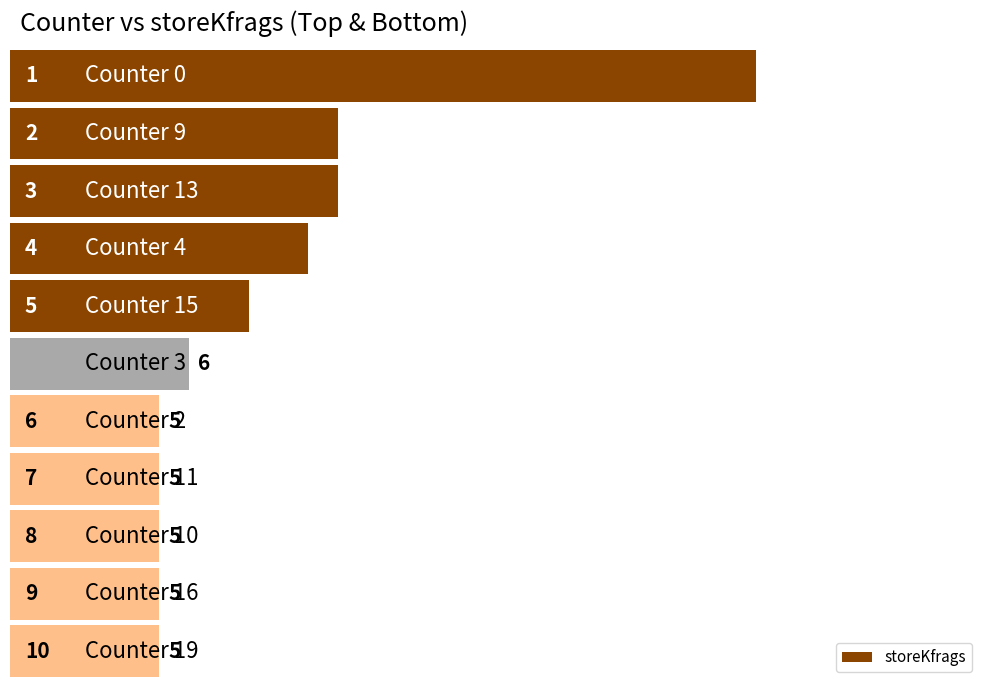

What is the difference between the second highest and minimum values?

6